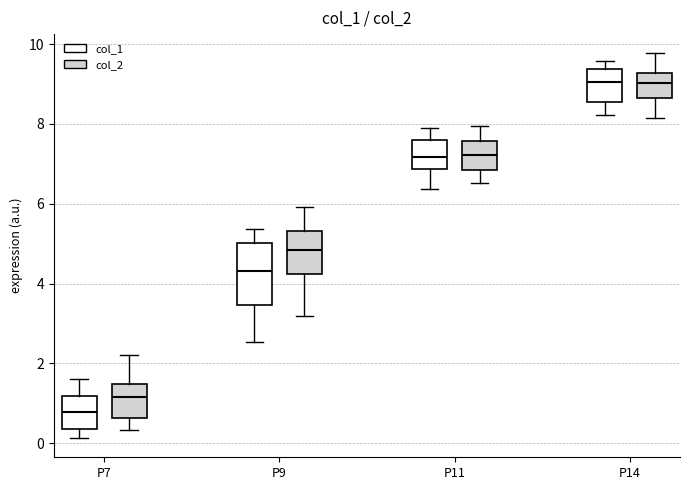

Reading left to right, transcribe this box plot: for each box, give where its median line is, the range the box spans, and where its two whiskers end, as read against the y-axis. The values are not printed on the chart, so give them approximately, as read against the axis.

P7 (col_1): median 0.8, box 0.4 to 1.2, whiskers 0.2 to 1.6
P7 (col_2): median 1.2, box 0.6 to 1.4, whiskers 0.4 to 2.2
P9 (col_1): median 4.4, box 3.4 to 5.0, whiskers 2.6 to 5.4
P9 (col_2): median 4.8, box 4.2 to 5.4, whiskers 3.2 to 6.0
P11 (col_1): median 7.2, box 6.8 to 7.6, whiskers 6.4 to 7.8
P11 (col_2): median 7.2, box 6.8 to 7.6, whiskers 6.6 to 8.0
P14 (col_1): median 9.0, box 8.6 to 9.4, whiskers 8.2 to 9.6
P14 (col_2): median 9.0, box 8.6 to 9.2, whiskers 8.2 to 9.8